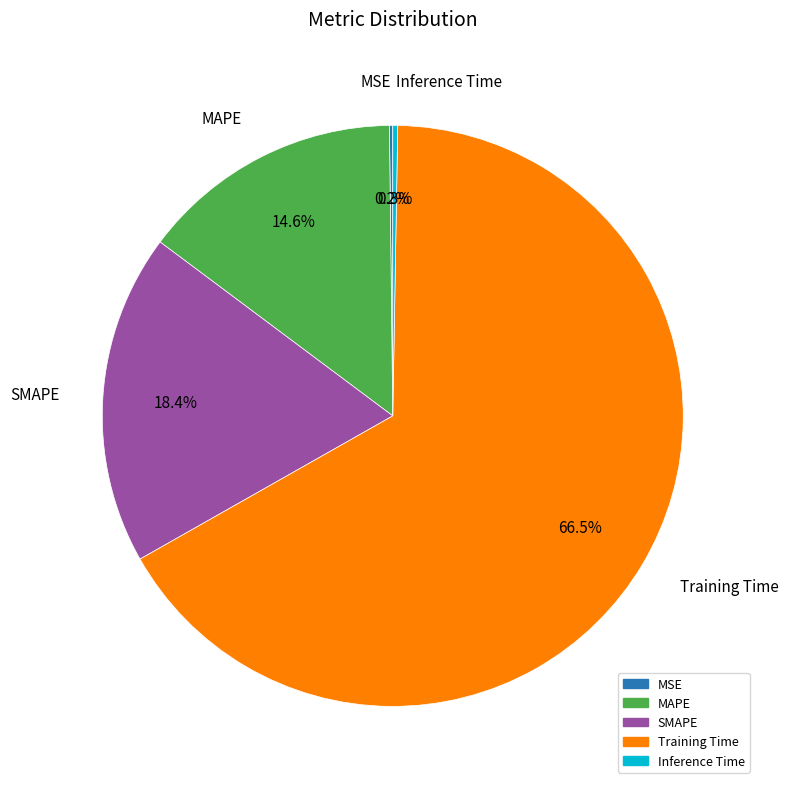

Is the sum of MAPE and Training Time greater than half?

Yes